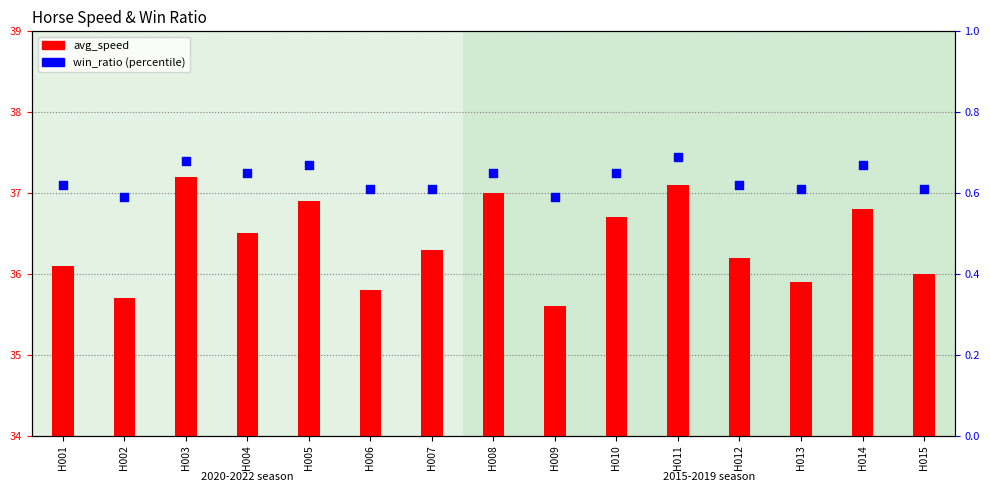

At how many categories does at least one series exceed 32?

15